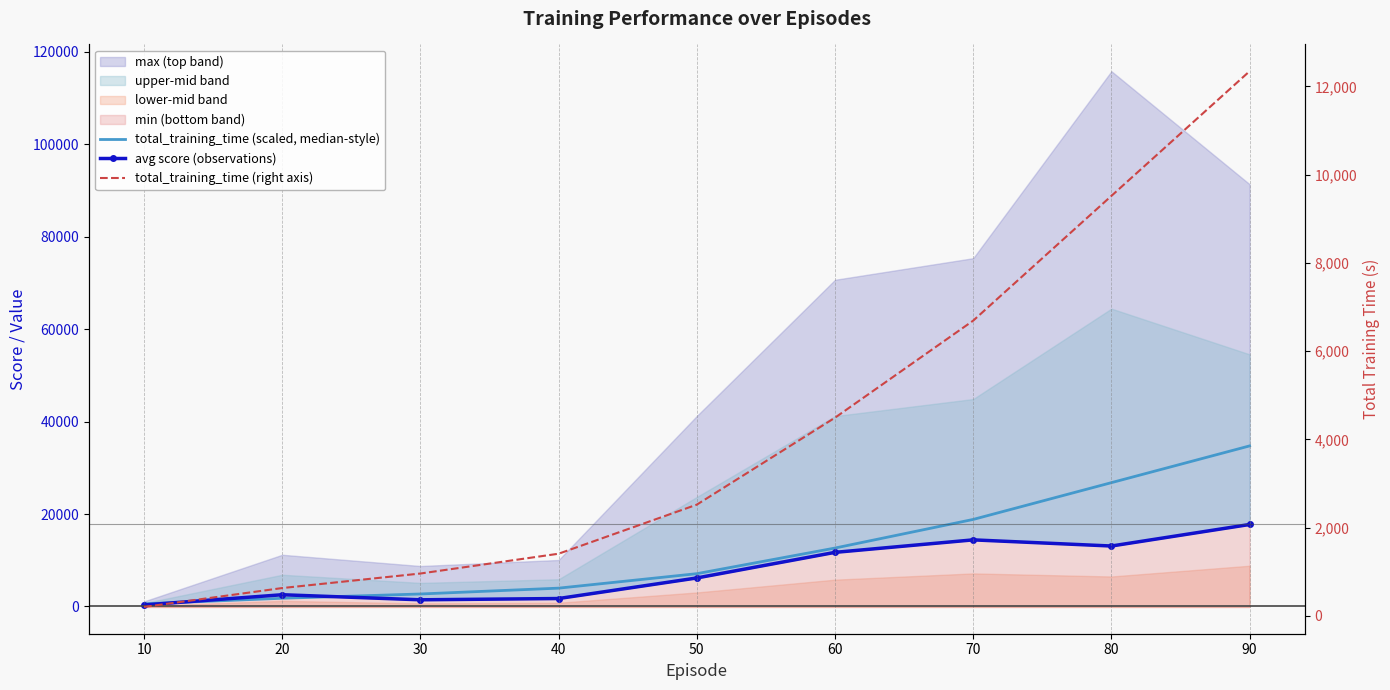

At how many categories does at least one series exceed 28353?

1